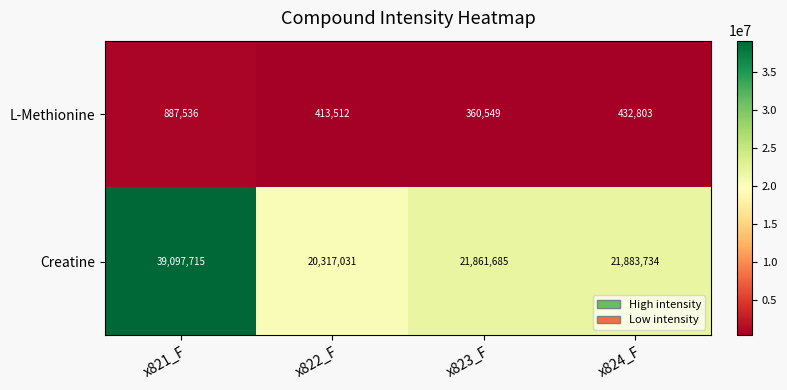

What is the total value across all series at x821_F?

39985251